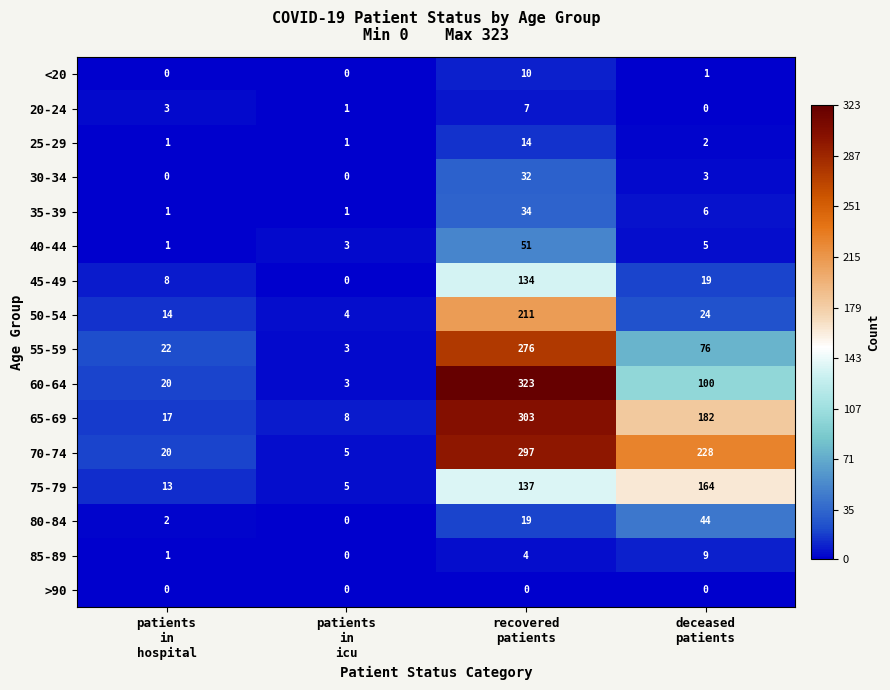

Rank the series by their maximum value, from highest to lowest.

60-64, 65-69, 70-74, 55-59, 50-54, 75-79, 45-49, 40-44, 80-84, 35-39, 30-34, 25-29, <20, 85-89, 20-24, >90